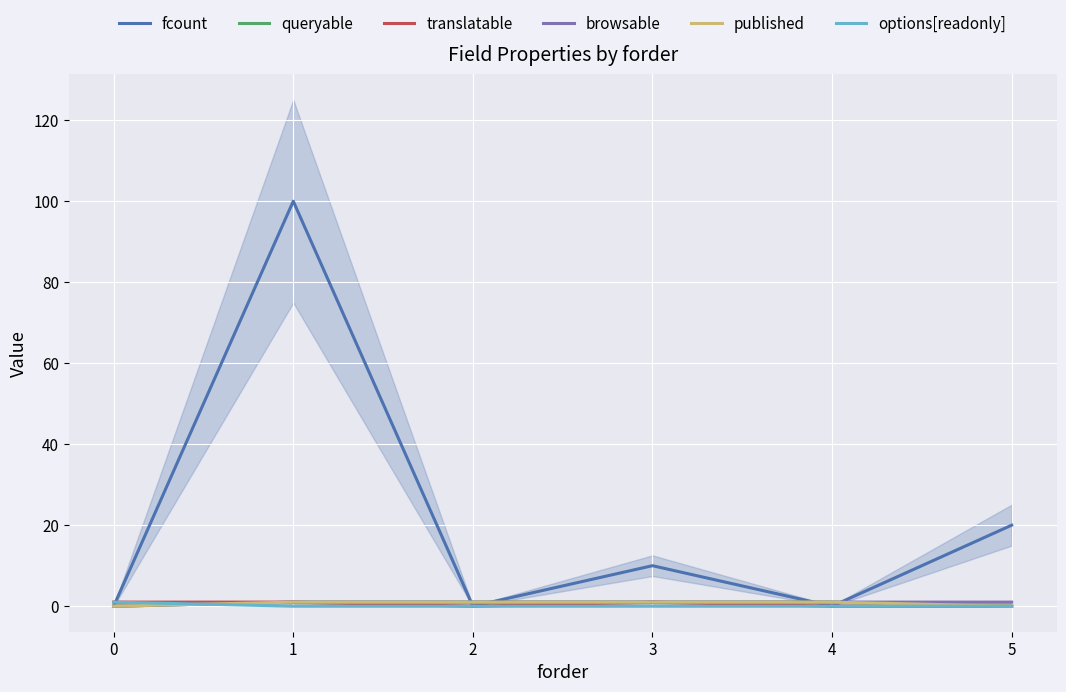

List the series in order of their peak value, lowest first.

queryable, translatable, browsable, published, options[readonly], fcount